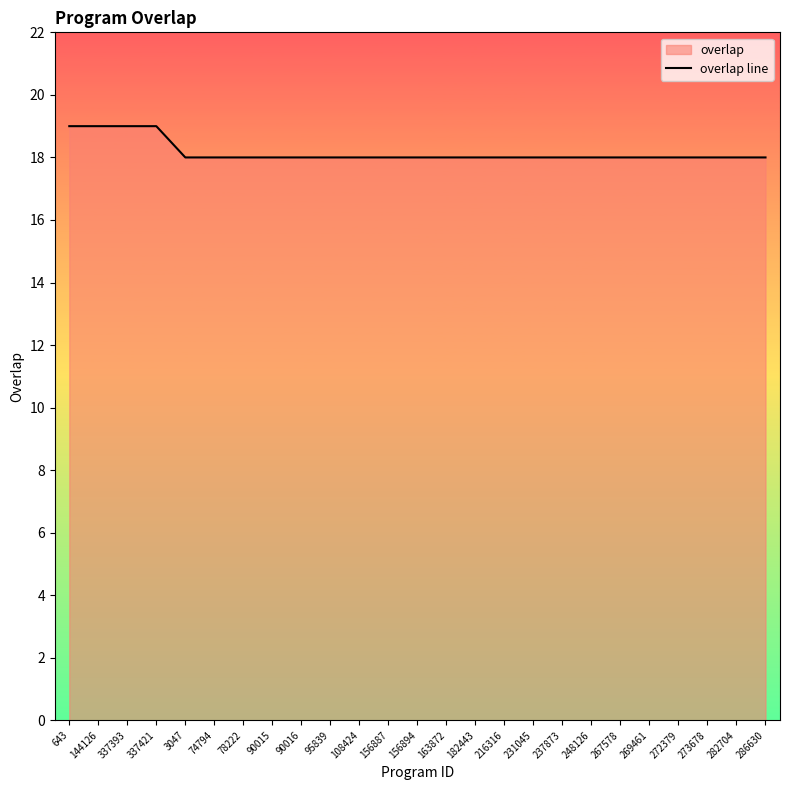

Does the chart display data point markers on the line(s)?

No